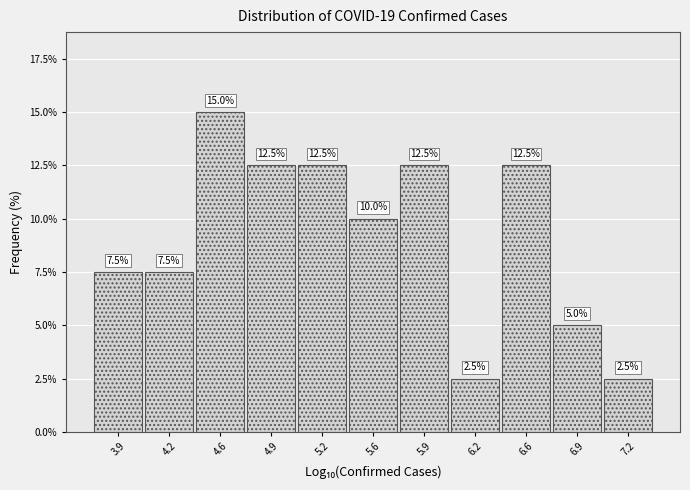

Reading left to right, what are all the values shown in this chart?

3.9=7.5	4.2=7.5	4.6=15.0	4.9=12.5	5.2=12.5	5.6=10.0	5.9=12.5	6.2=2.5	6.6=12.5	6.9=5.0	7.2=2.5